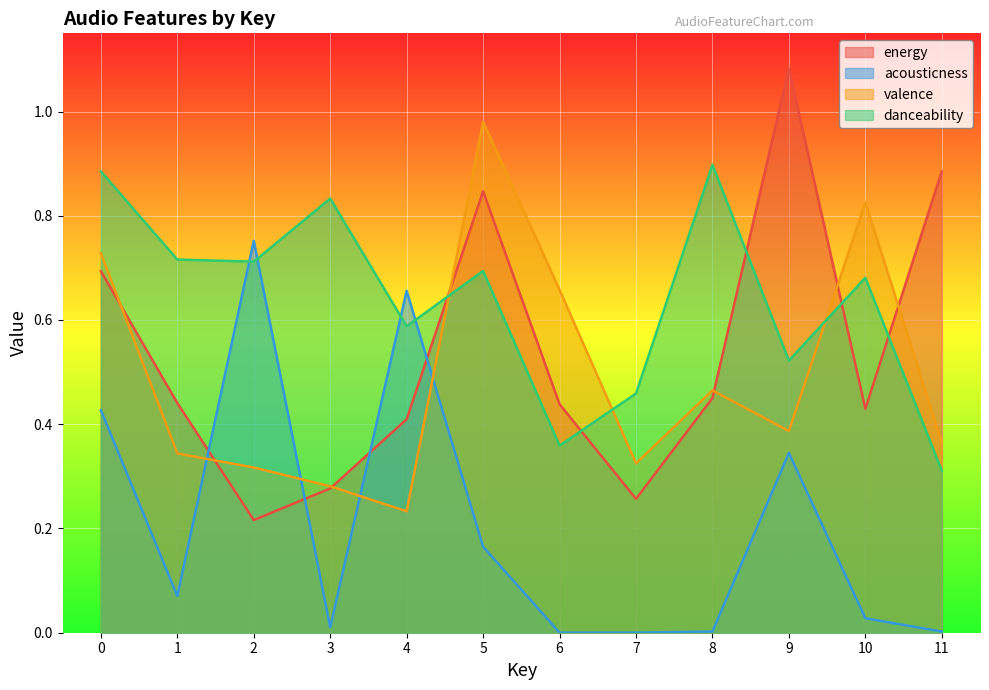

Reading left to right, extract all data points from this chart.

energy: 0.7	0.4	0.2	0.3	0.4	0.8	0.4	0.3	0.5	1.1	0.4	0.9
acousticness: 0.4	0.1	0.8	0.0	0.7	0.2	0.0	0.0	0.0	0.3	0.0	0.0
valence: 0.7	0.3	0.3	0.3	0.2	1.0	0.7	0.3	0.5	0.4	0.8	0.4
danceability: 0.9	0.7	0.7	0.8	0.6	0.7	0.4	0.5	0.9	0.5	0.7	0.3